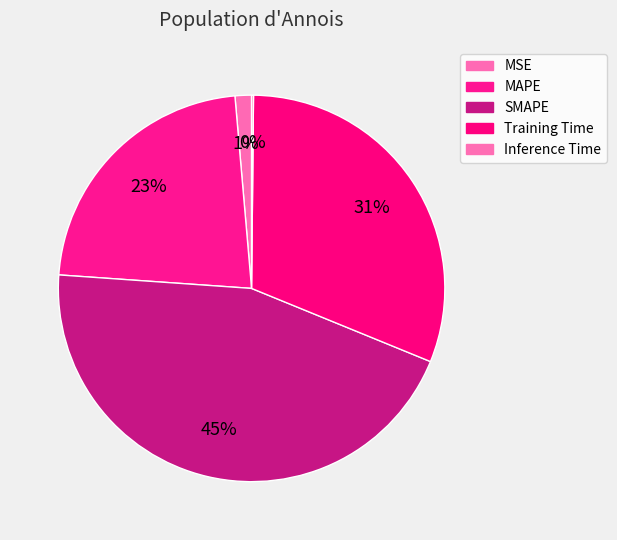

Rank the categories by value from highest to lowest.

SMAPE, Training Time, MAPE, MSE, Inference Time